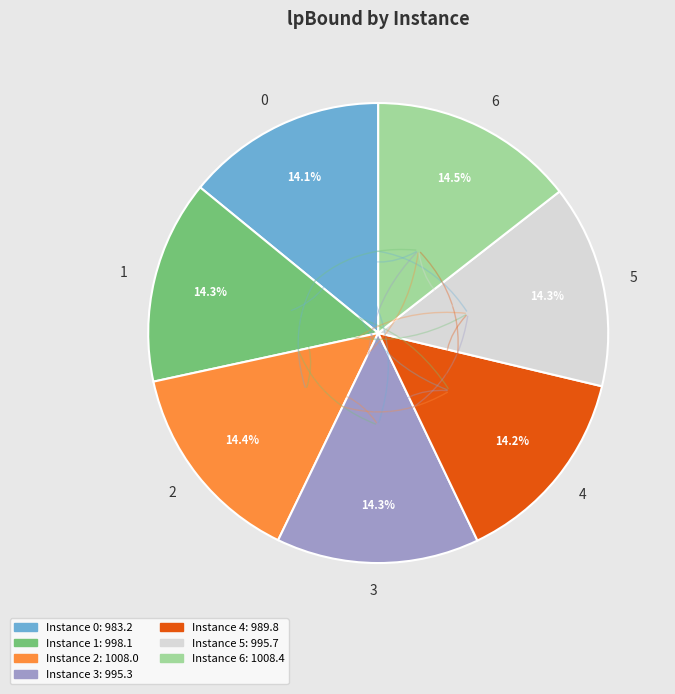

The 4 slice represents 14% of the pie. True or false?

True